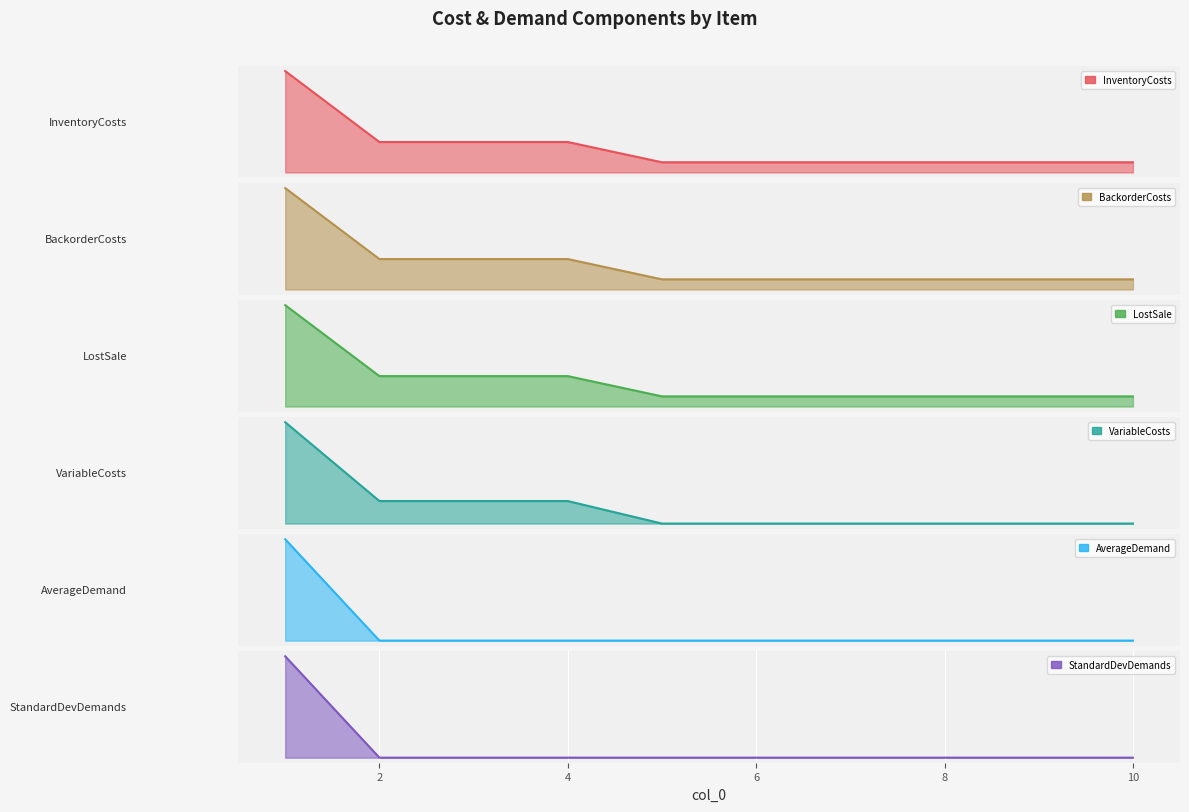

What is the average value of the LostSale series?

50.0